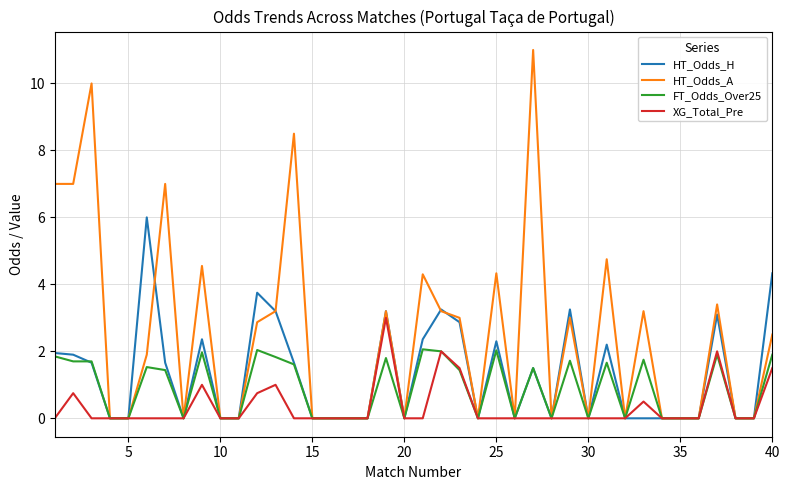

What is the maximum value shown in the chart?

11.0